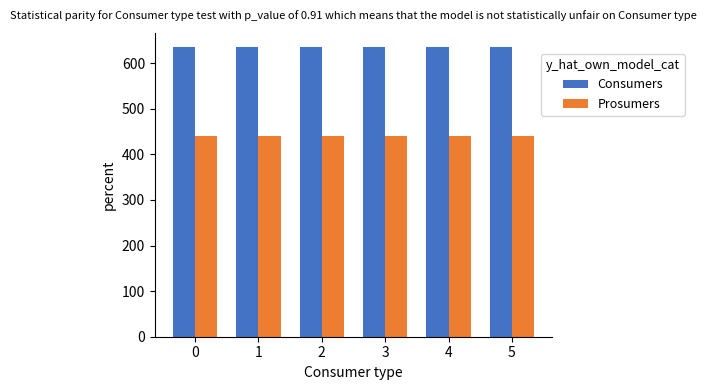

What is the sum of the Consumers values at 2 and 3?

1270